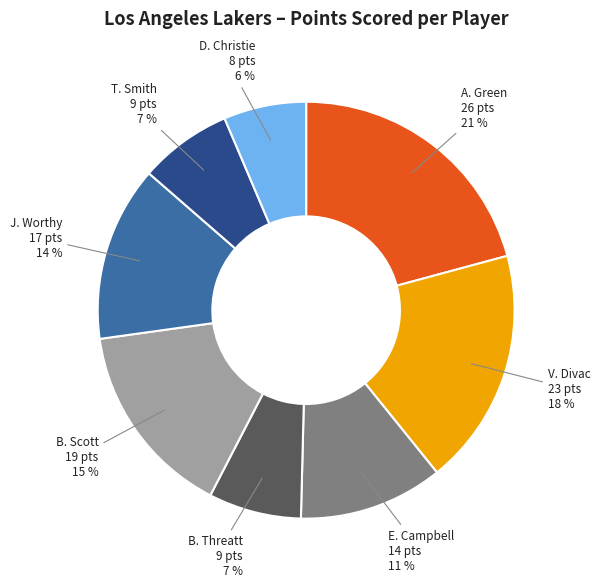

To the nearest percent, what is the average slice percentage?

12%